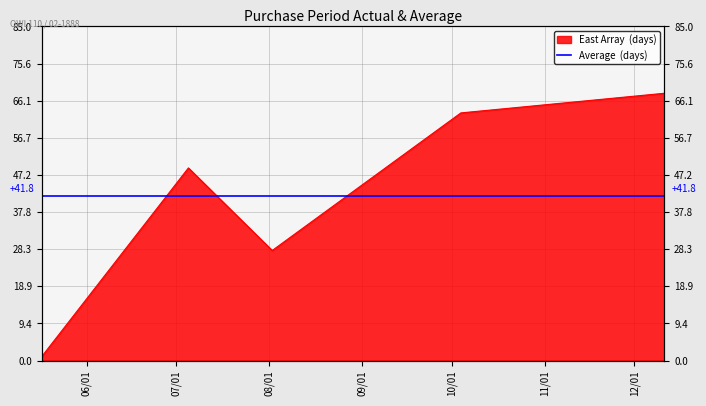

At which category does the chart reach its peak across all series?

2017-12-11